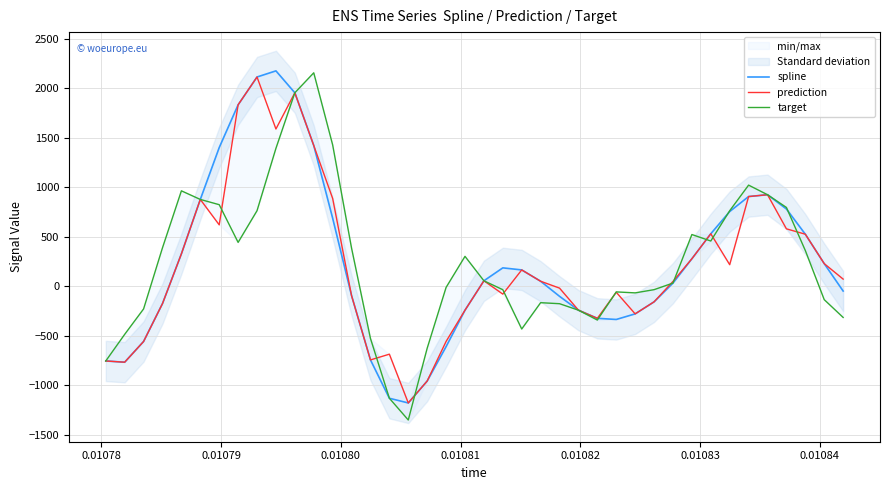

What is the highest value of the target series?

2155.4